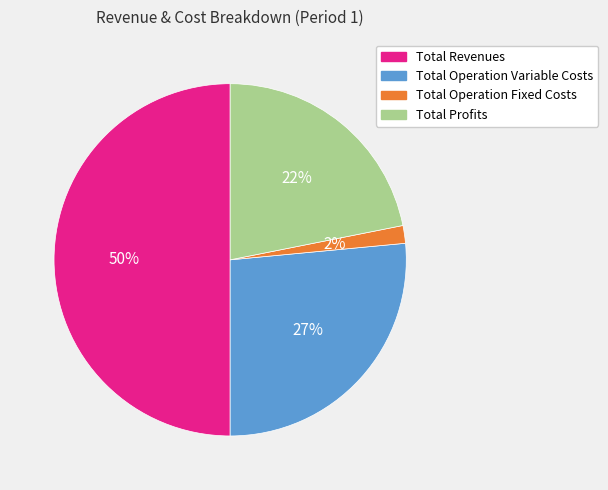

What is the largest slice in the pie chart?

Total Revenues